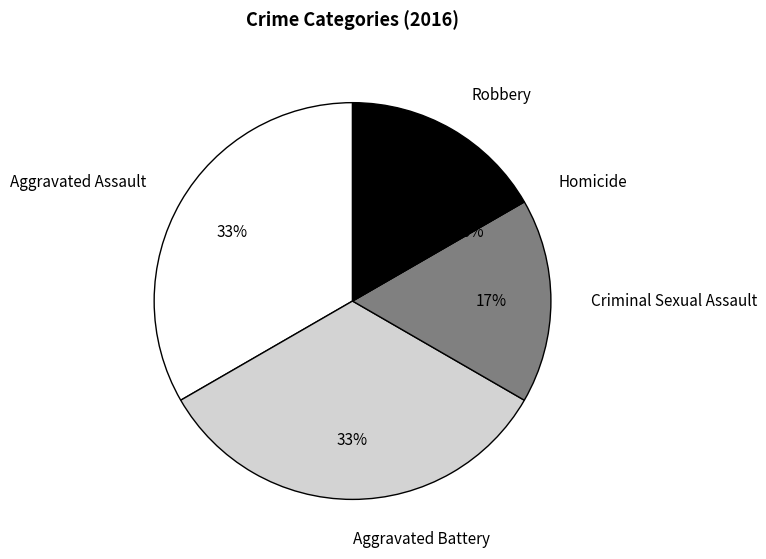

How many slices are in this pie chart?

5